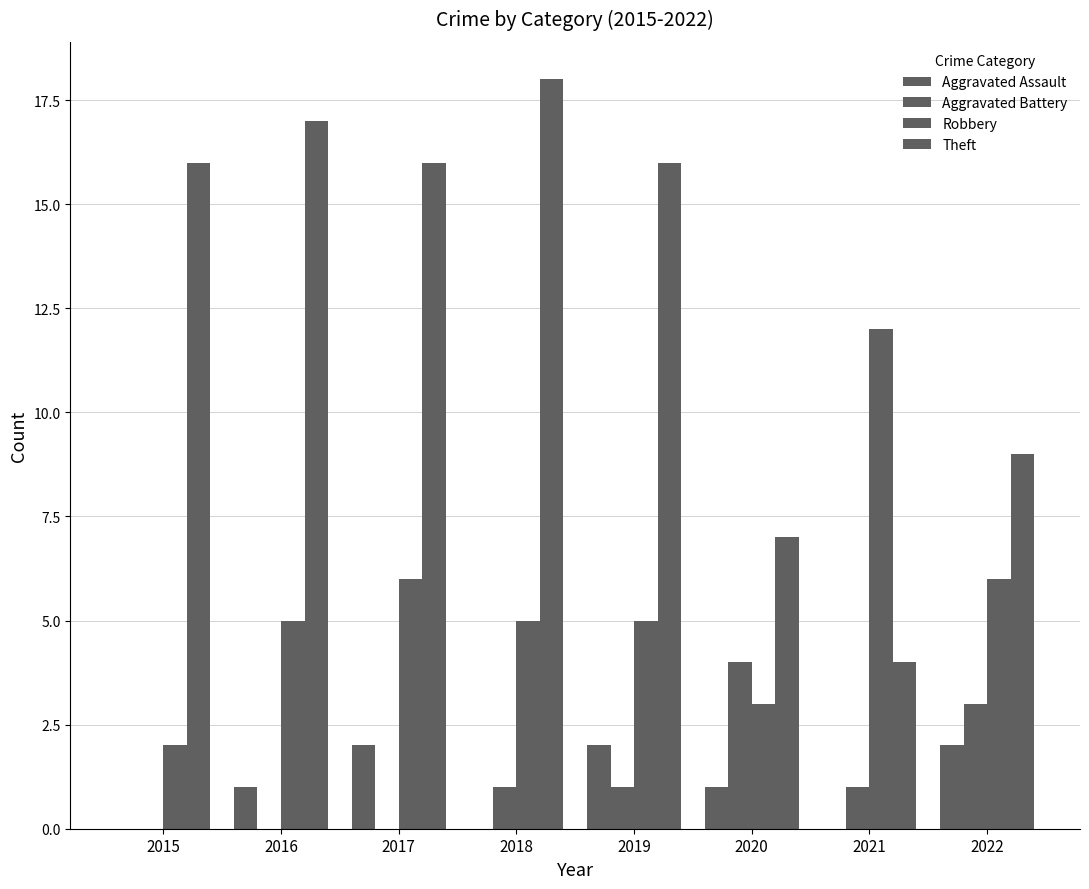

How many distinct data groups are displayed?

4